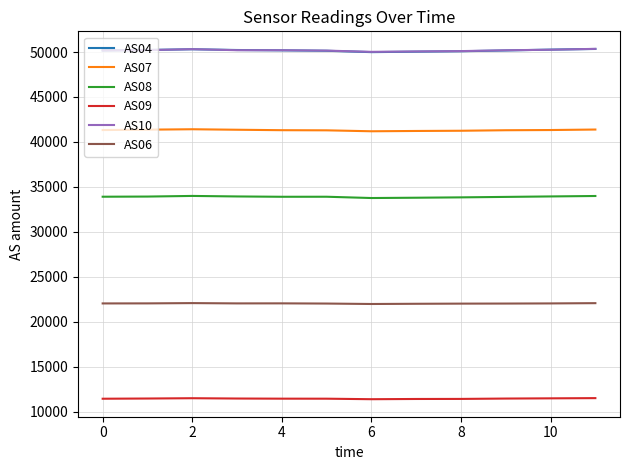

True or false: AS08 and AS04 cross at least once.

False